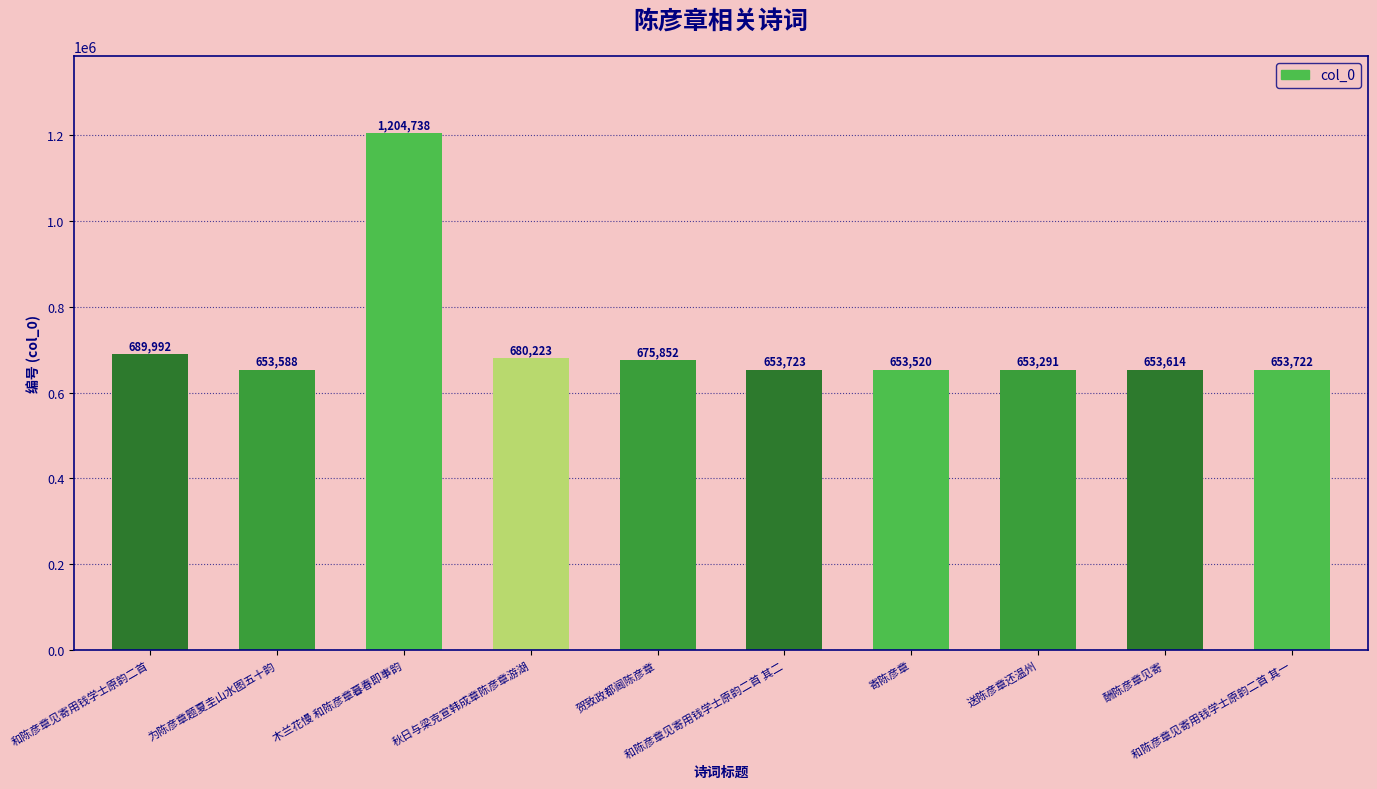

Reading left to right, list all the values displayed in this chart.

689992	653588	1204738	680223	675852	653723	653520	653291	653614	653722